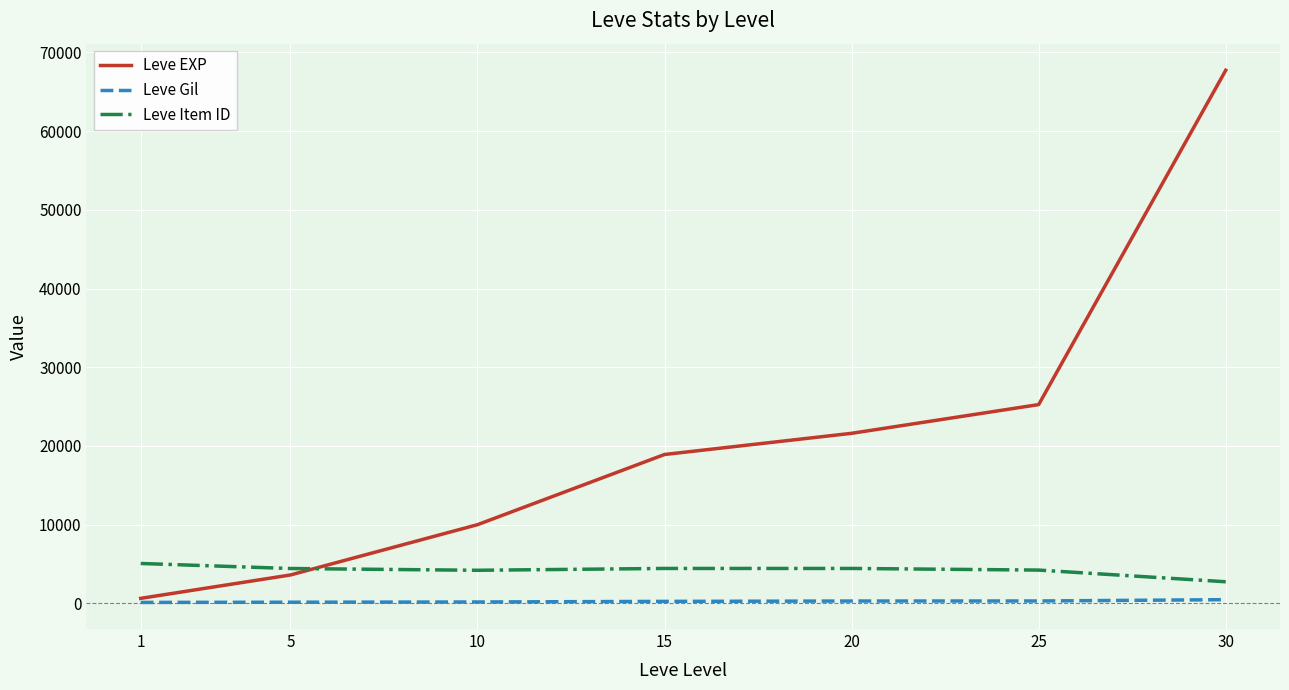

What is the minimum value shown in the chart?

113